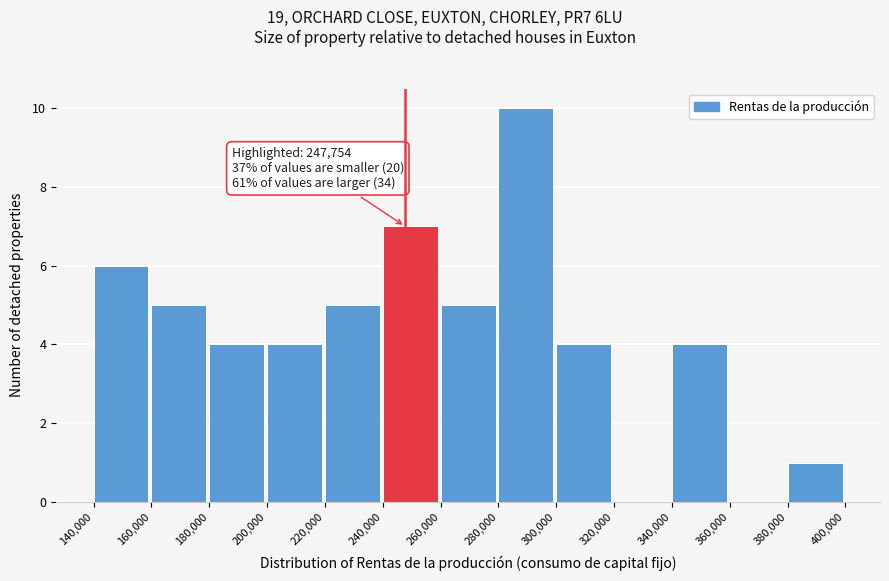

Which range on the x-axis has the tallest bar?

280,000 to 300,000